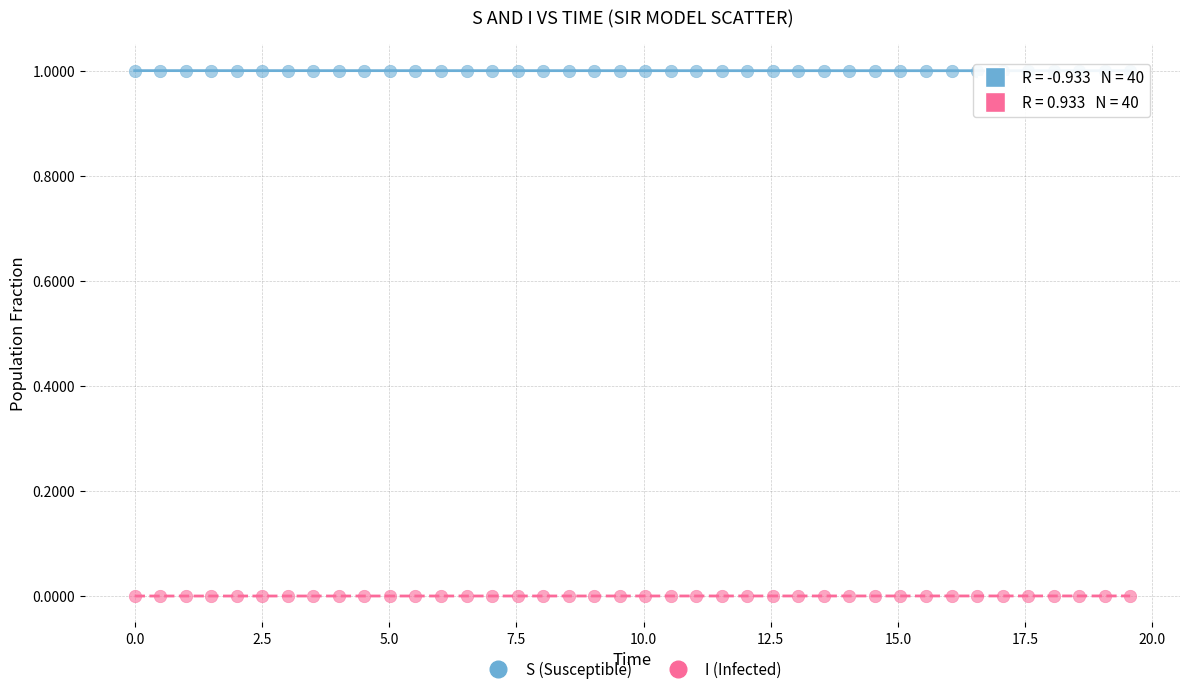

What are all the series names shown in the legend?

S (Susceptible), I (Infected)